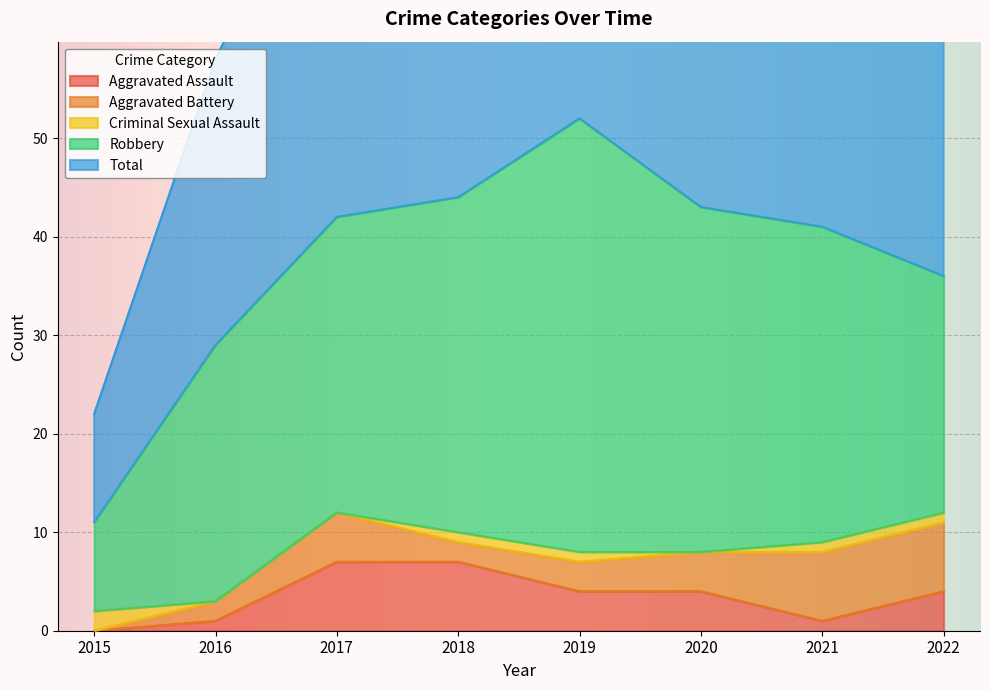

Where does the Robbery series first go above 32?

2018